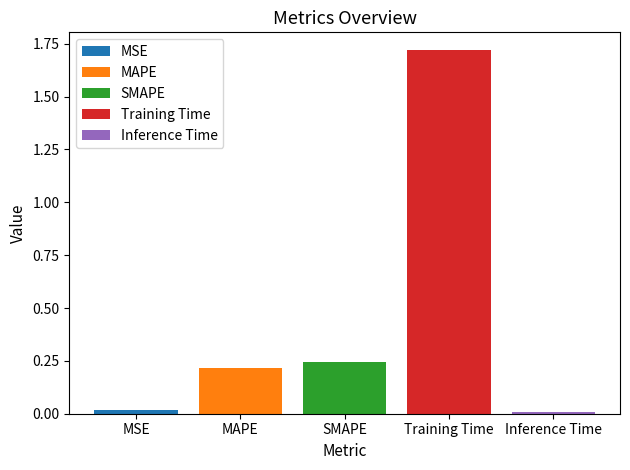

Rank the categories by MAPE value from lowest to highest.

SMAPE